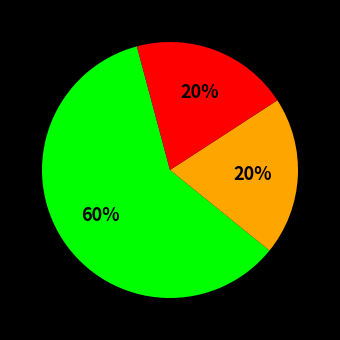

To the nearest percent, what is the difference between the largest and smallest slice percentages?

40%